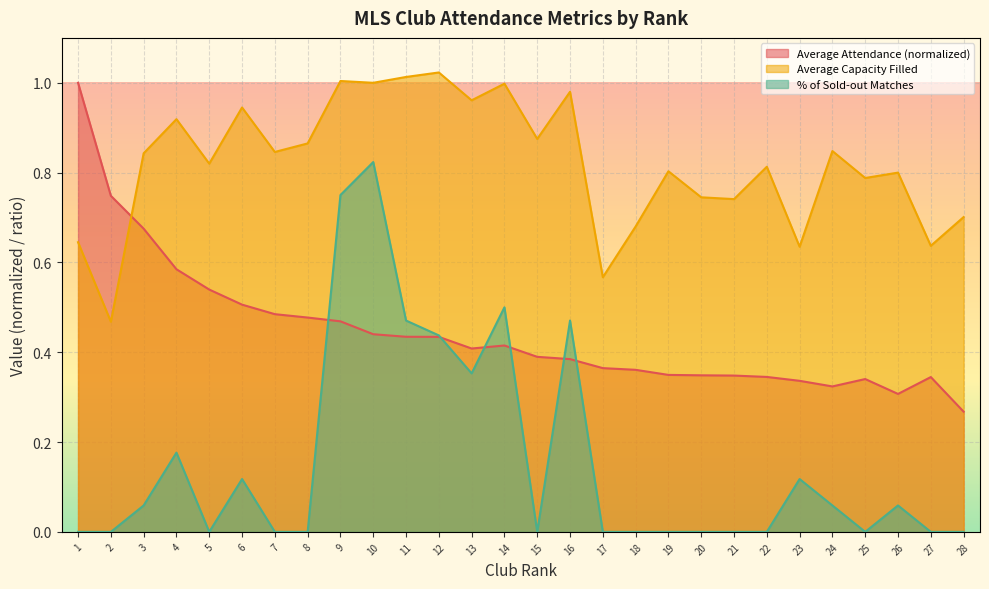

List the labels in order of % of Sold-out Matches value, smallest first.

1, 2, 5, 7, 8, 15, 17, 18, 19, 20, 21, 22, 25, 27, 28, 3, 24, 26, 6, 23, 4, 13, 12, 11, 16, 14, 9, 10